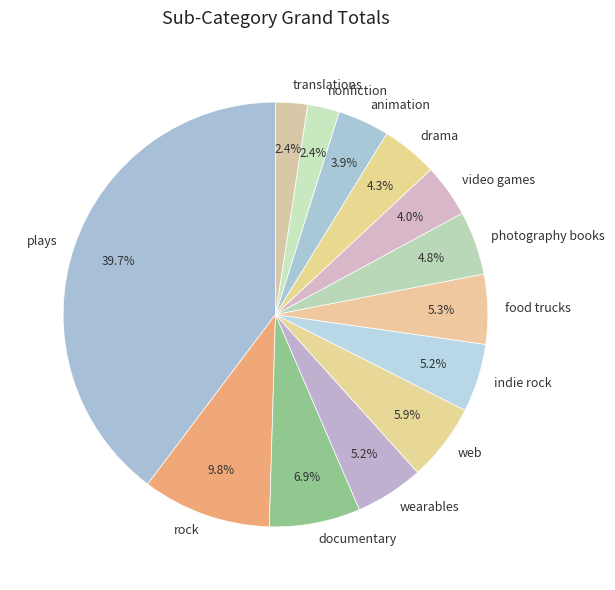

What is the largest slice in the pie chart?

plays